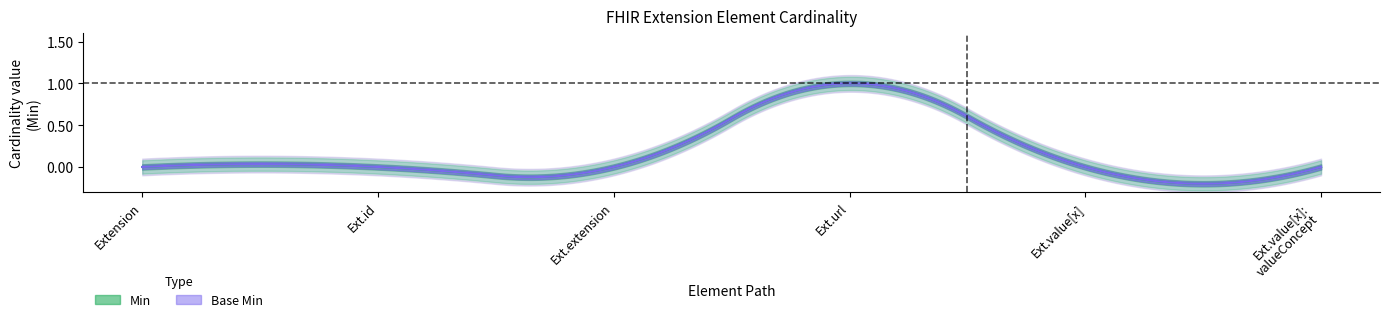

Reading left to right, extract all data points from this chart.

Min: Extension=0	Extension.id=0	Extension.extension=0	Extension.url=1	Extension.value[x]=0	Extension.value[x]:valueCodeableConcept=0
Base Min: Extension=0	Extension.id=0	Extension.extension=0	Extension.url=1	Extension.value[x]=0	Extension.value[x]:valueCodeableConcept=0